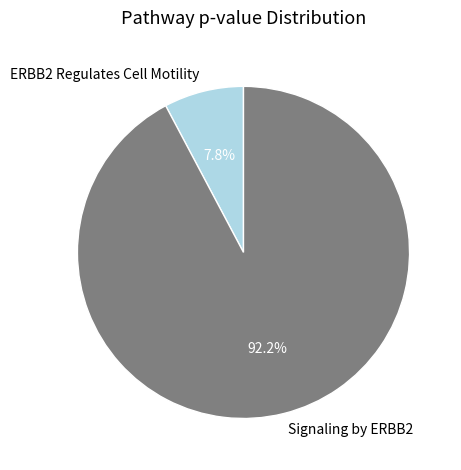

To the nearest percent, what is the difference between the Signaling by ERBB2 and ERBB2 Regulates Cell Motility slice percentages?

84%